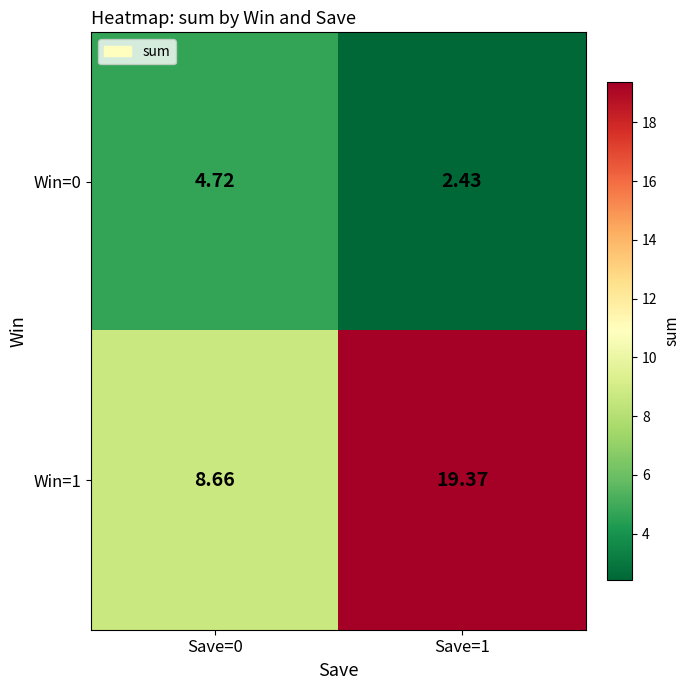

How many categories are shown in the chart?

2